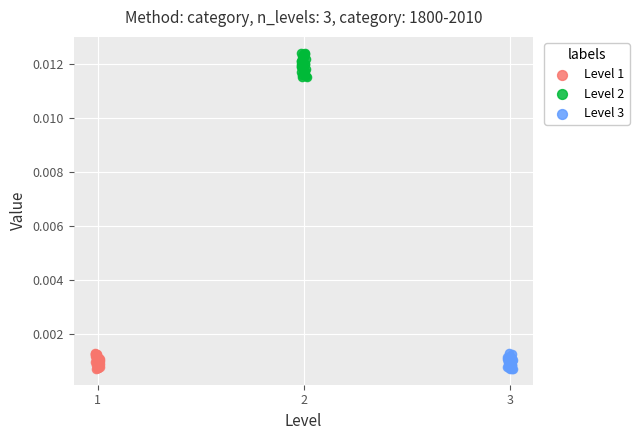

Which series reaches the maximum Y coordinate?

Level 2